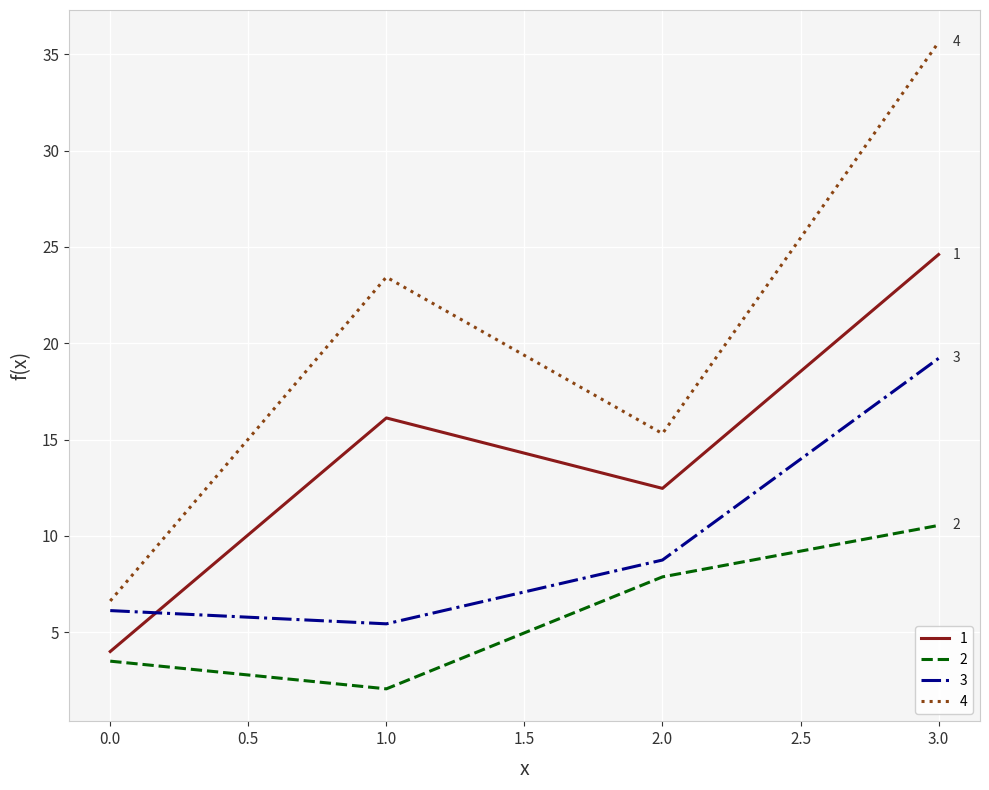

How many lines are shown in the chart?

4